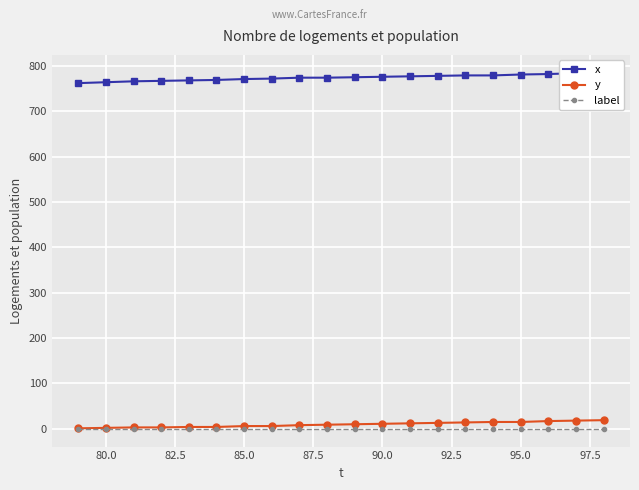

Is this an area chart (filled region under the line)?

No